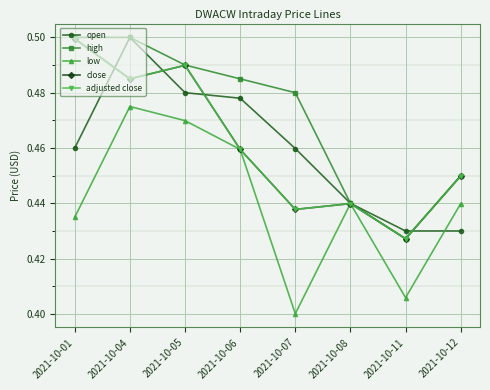

True or false: high and low cross at least once.

False